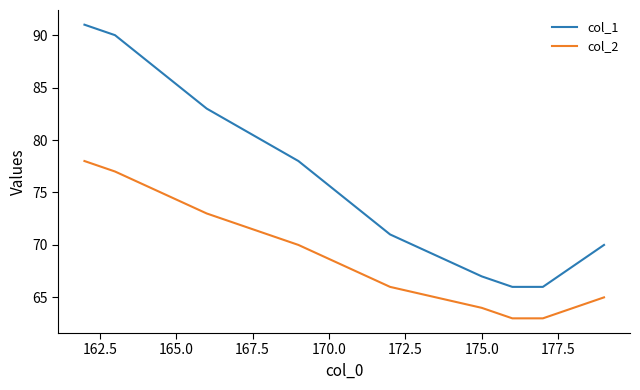

How many lines are shown in the chart?

2